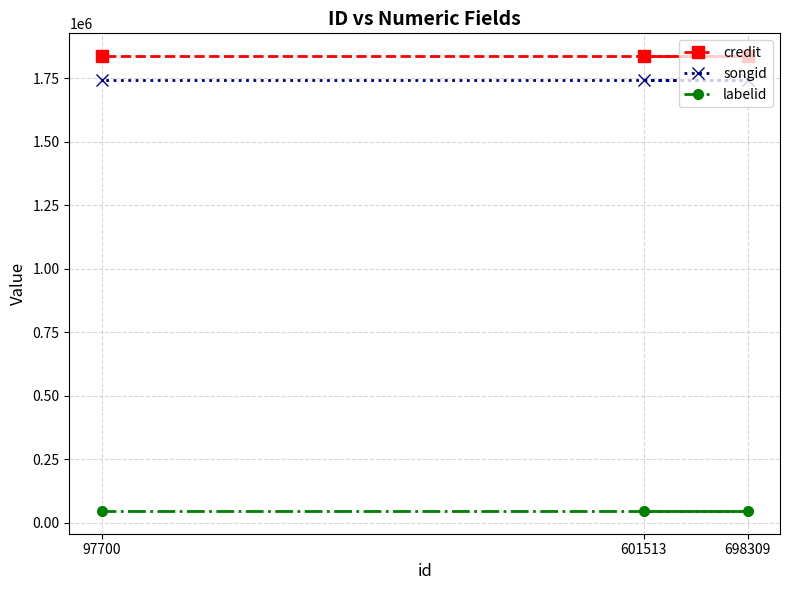

What is the value of the songid point at the 3rd from the left?

1744219